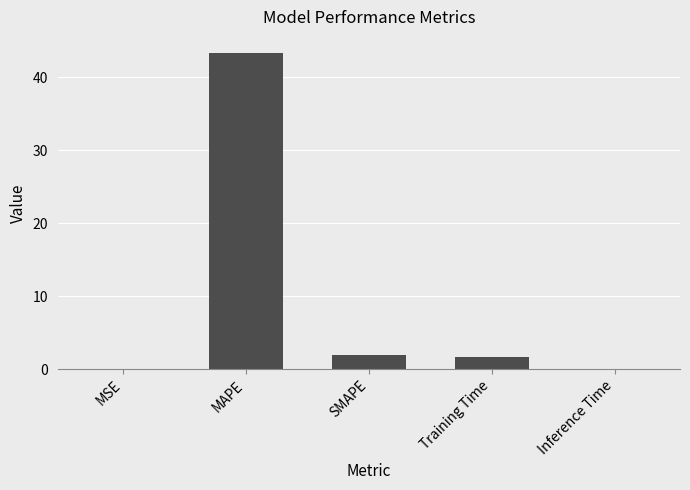

What is the sum of all values?

47.1